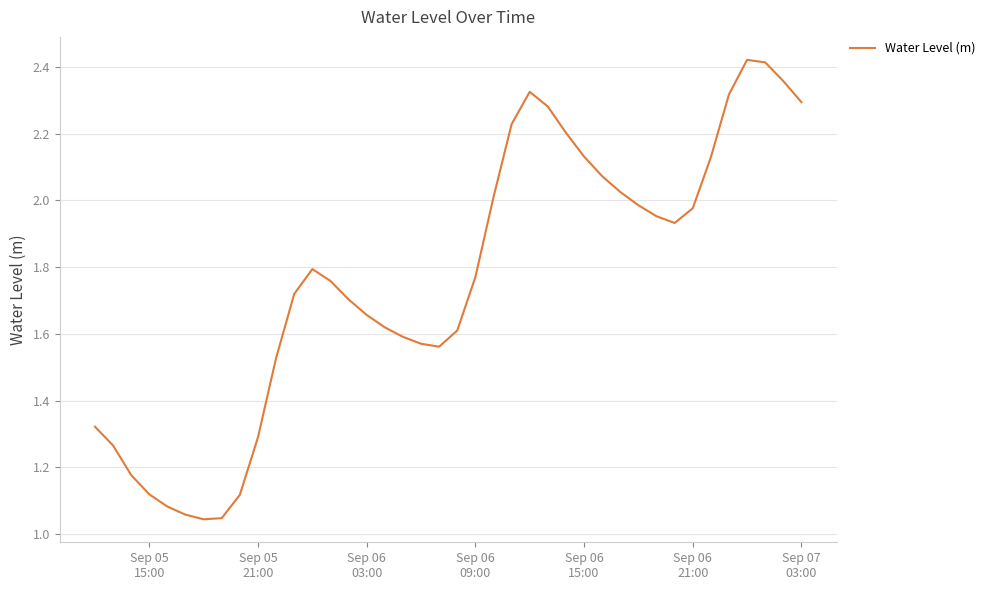

Does the chart display data point markers on the line(s)?

No